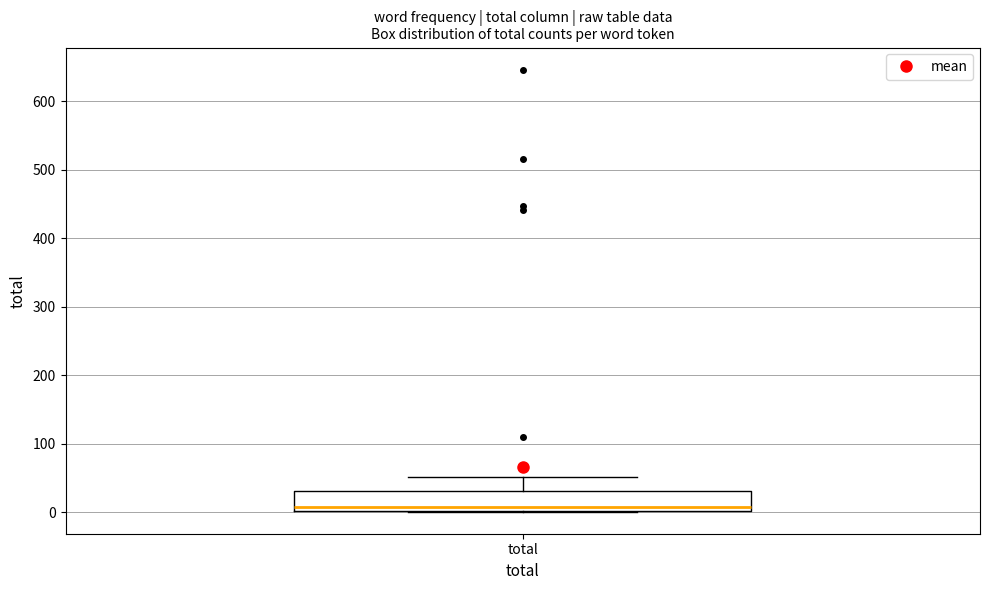

Transcribe this box plot: give where the median line is, the range the box spans, and where the two whiskers end, as read against the y-axis. The values are not printed on the chart, so give them approximately, as read against the axis.

median 10, box 0 to 30, whiskers 0 to 50